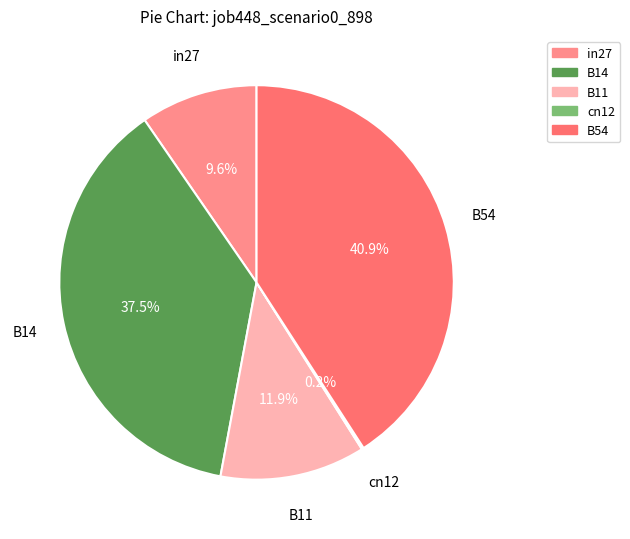

Which slice is the largest?

B54